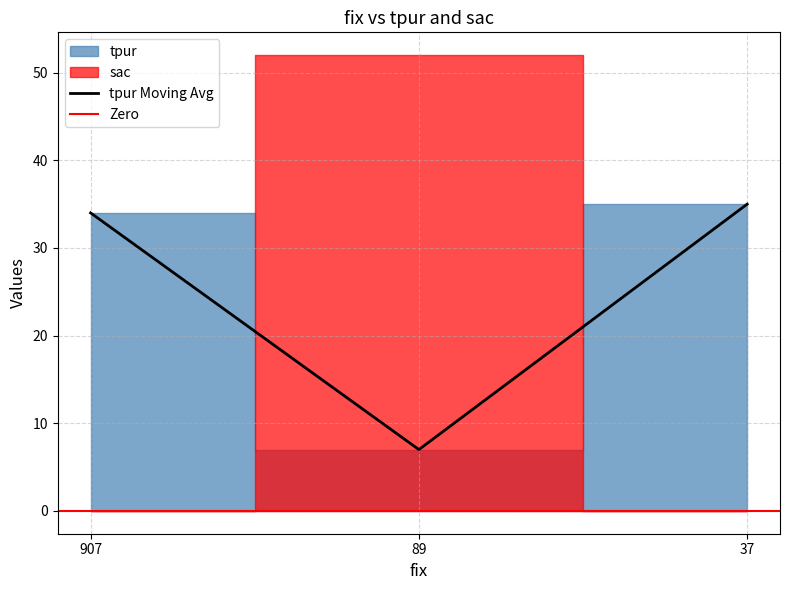

Where is the data nearest to the value 21?

907